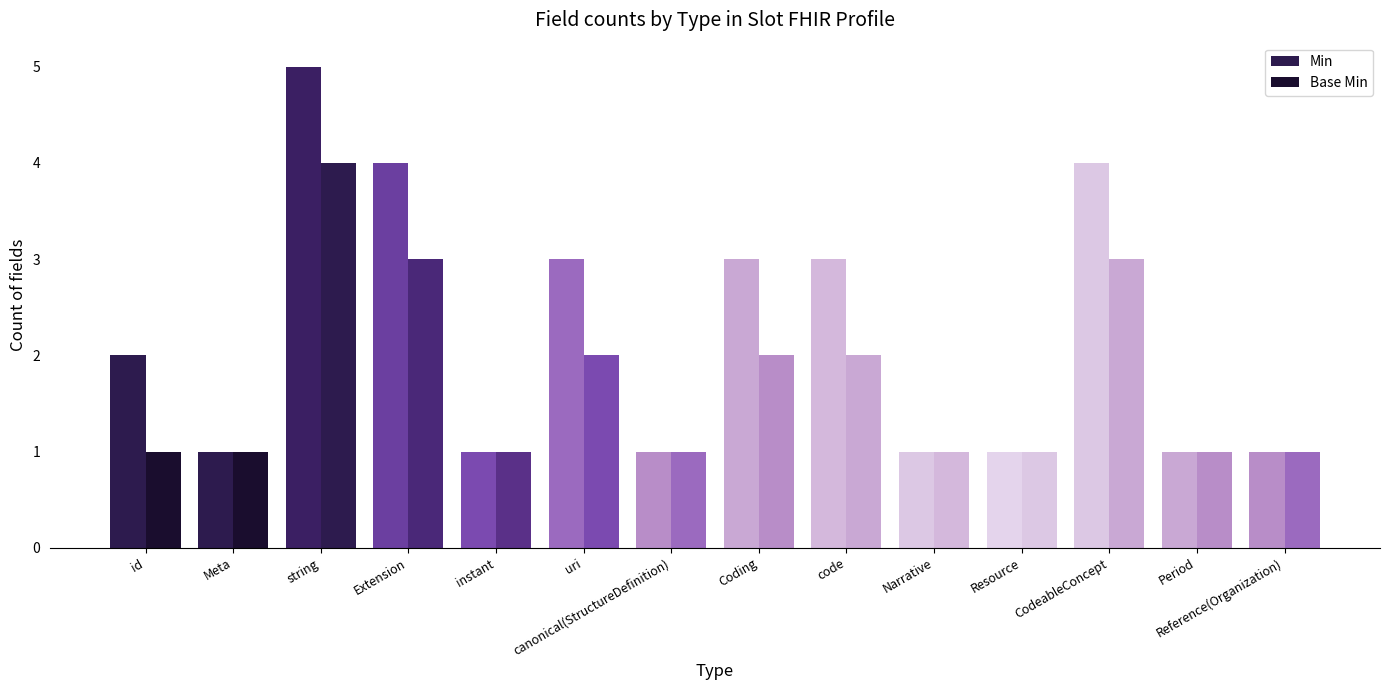

Which series has the largest total across all categories?

Min